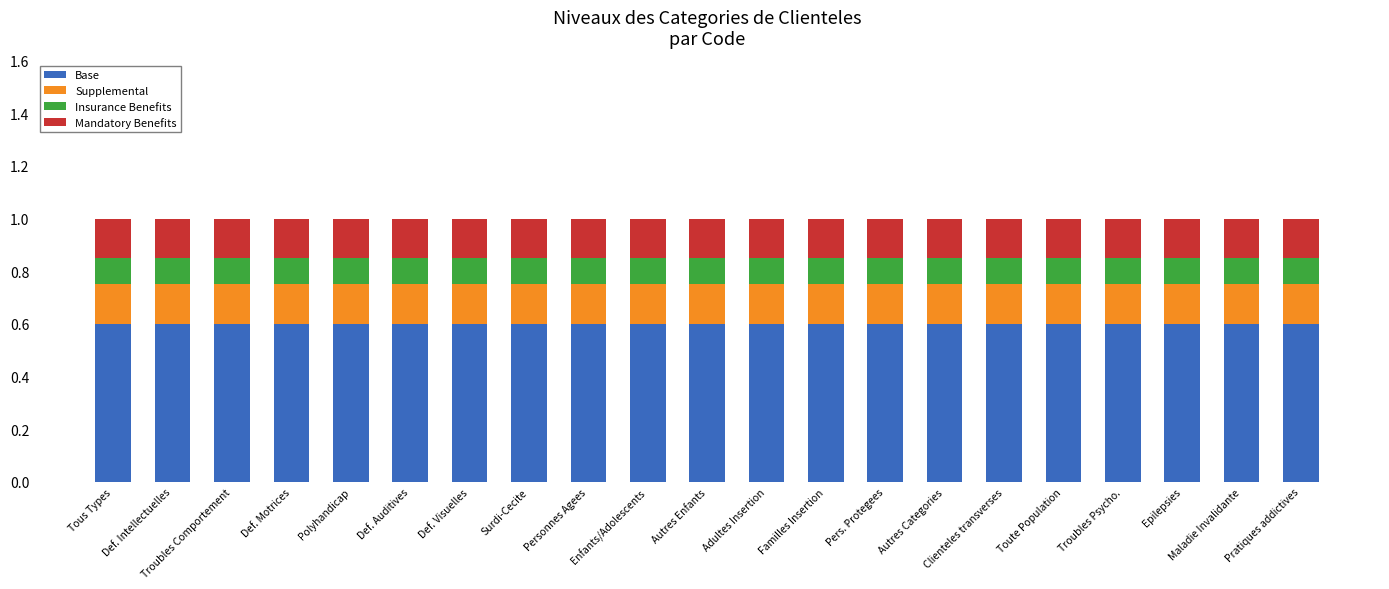

What is the total value across all series at Def. Visuelles?

1.0